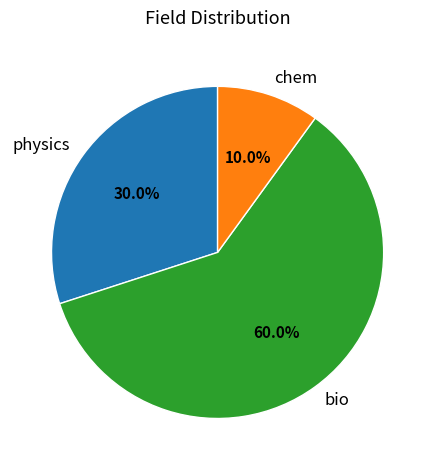

Is there a majority slice in this chart?

Yes